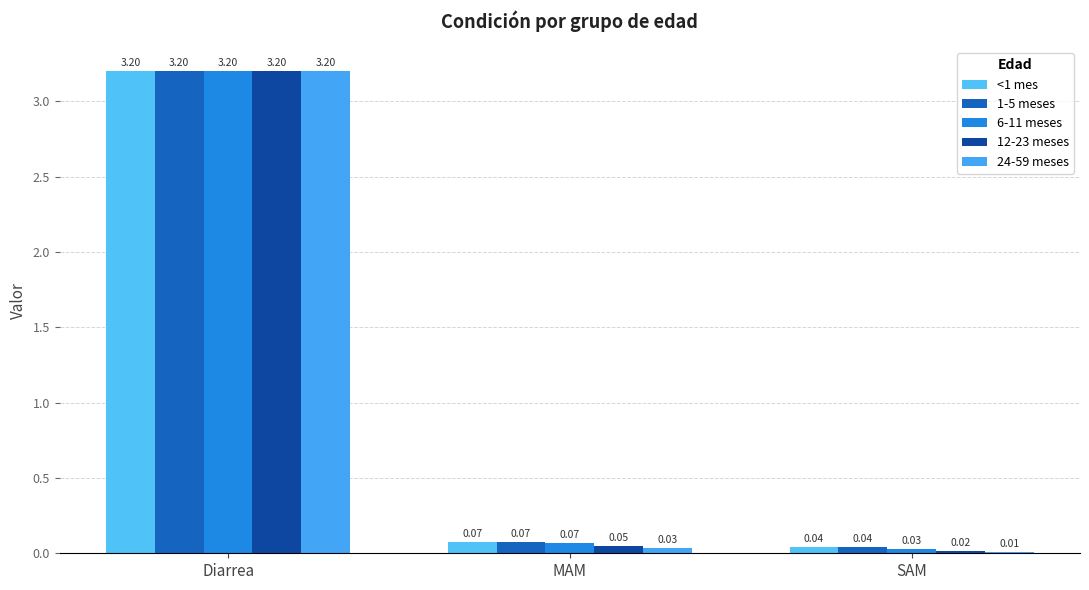

Are the bars grouped side by side (vs. stacked)?

Yes